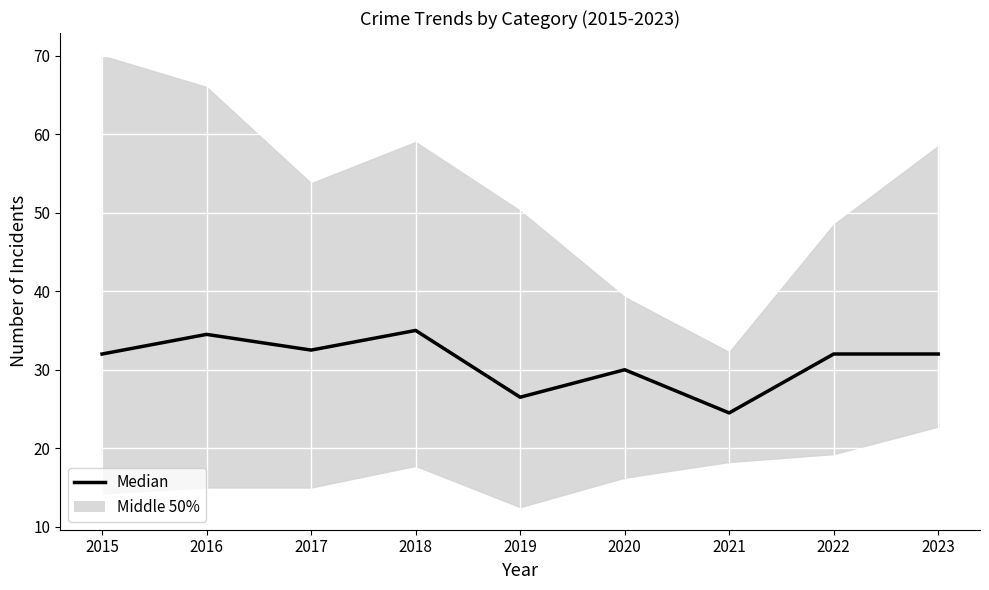

What is the ratio of the value at 2017 to the value at 2022?

1.0